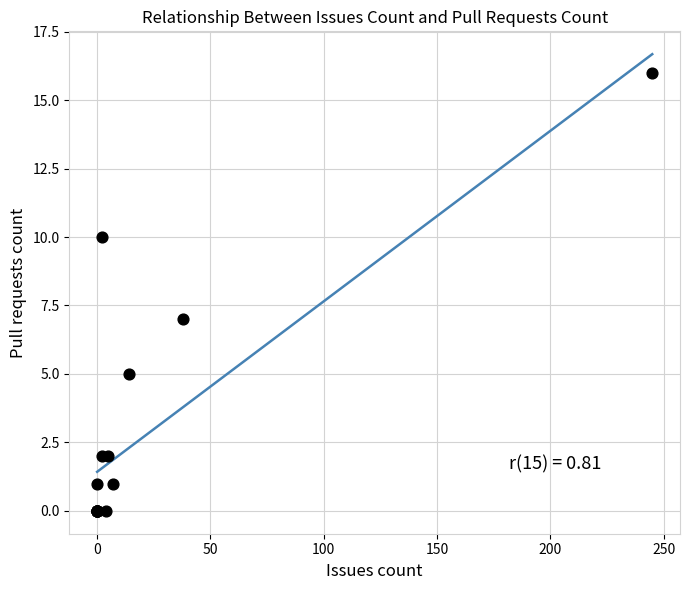

What Y value in the scatter plot is closest to 8?

7